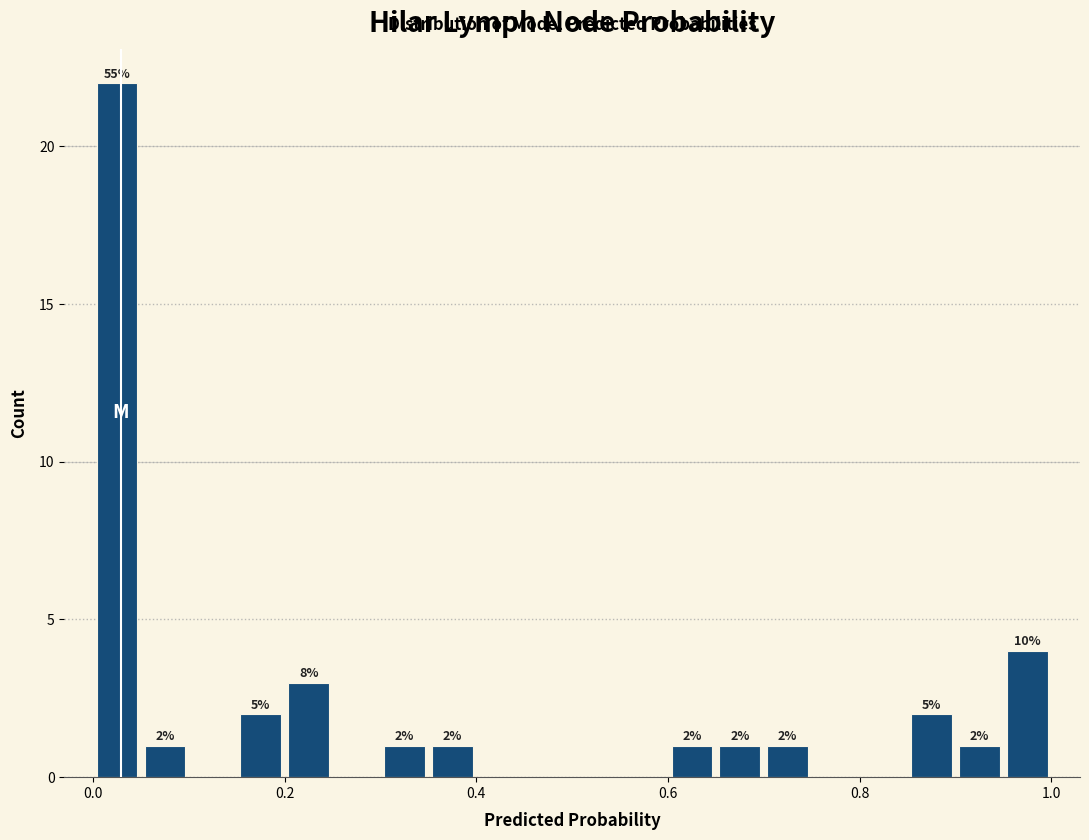

Read against the x-axis, roughly where is the centre of the tallest bar?

0.02